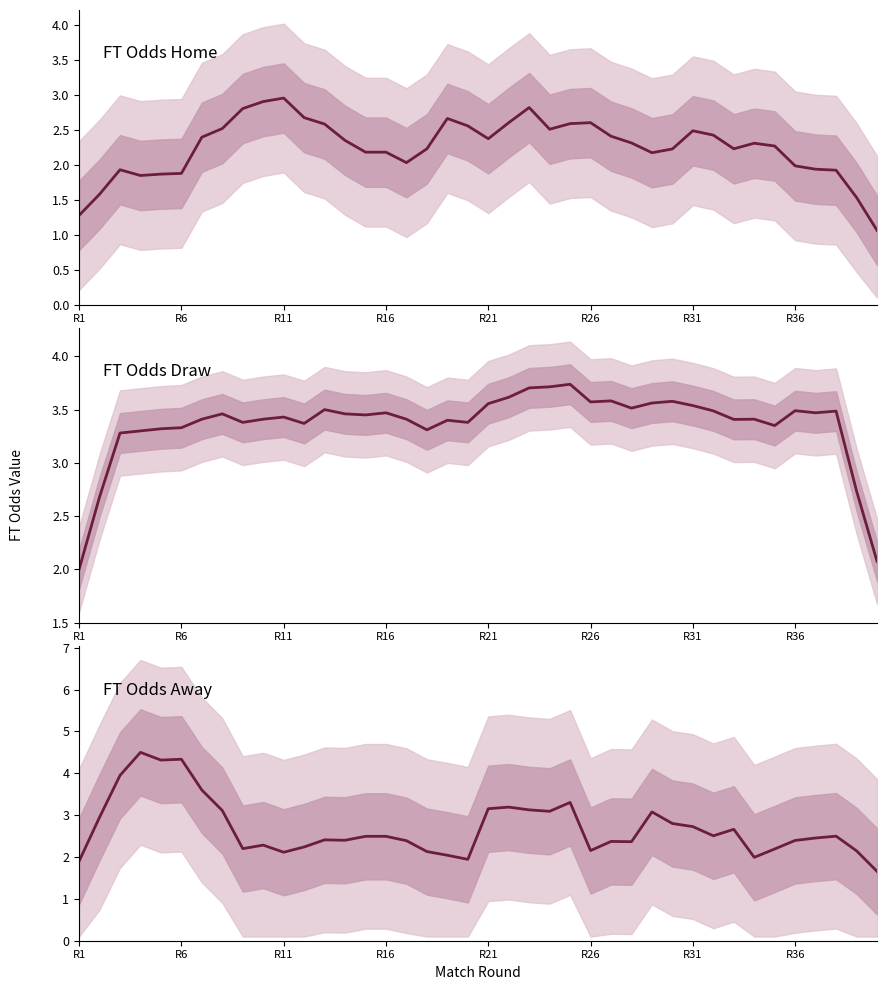

What are all the series names shown in the legend?

FT Odds Home, FT Odds Draw, FT Odds Away